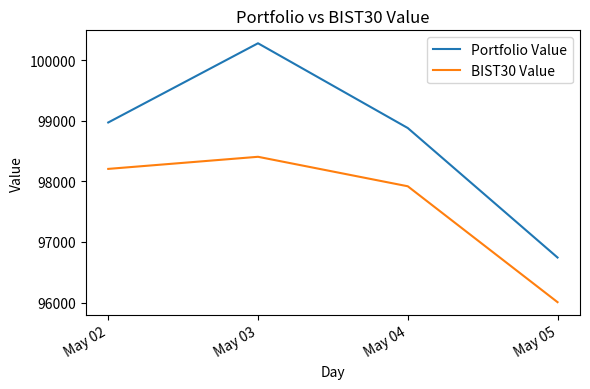

What is the difference between the Portfolio Value values at May 03 and May 04?

1398.1